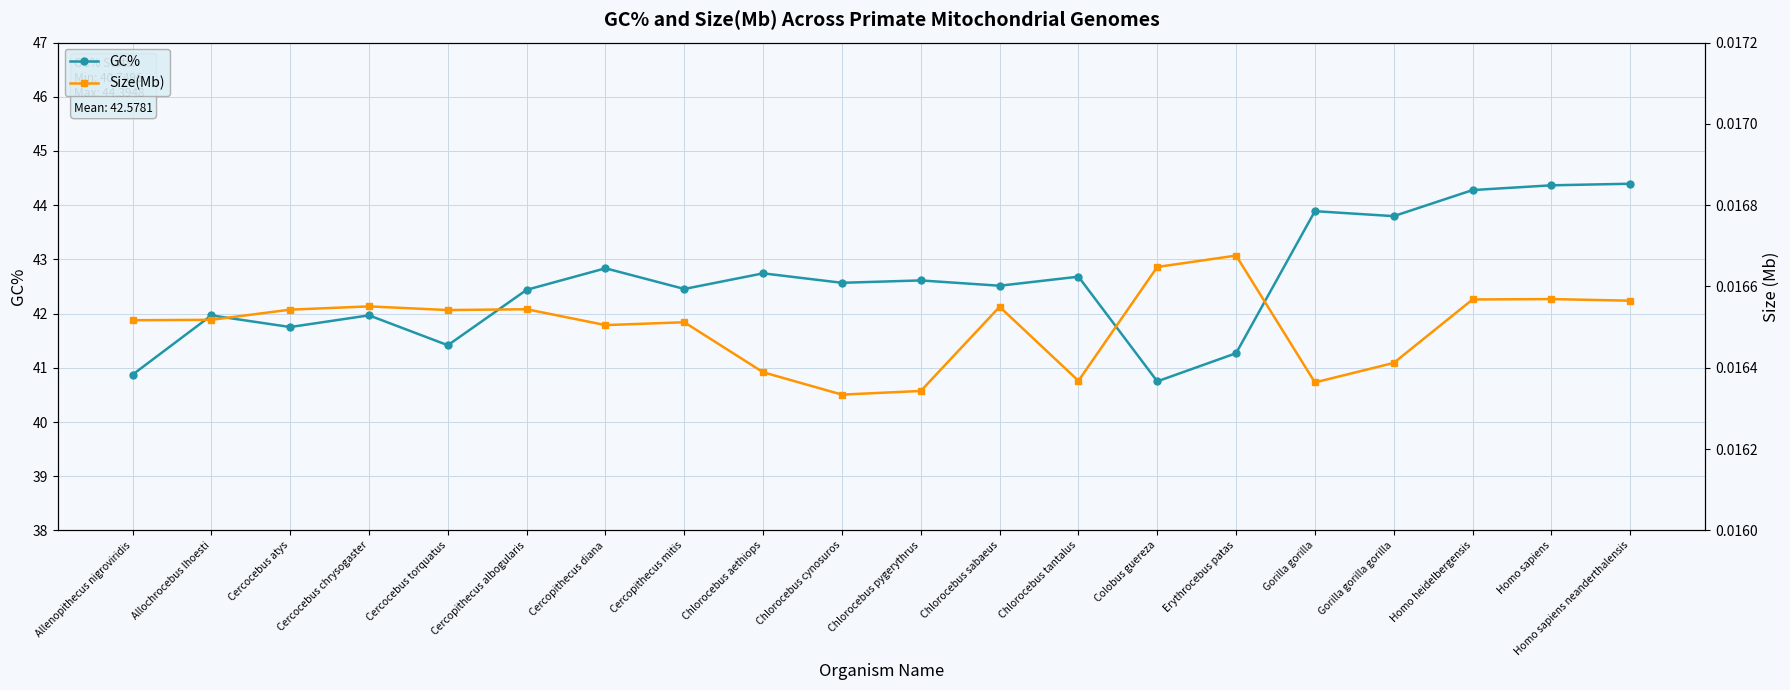

Reading left to right, list all the values displayed in this chart.

GC%: 40.9	42.0	41.8	42.0	41.4	42.4	42.8	42.5	42.7	42.6	42.6	42.5	42.7	40.7	41.3	43.9	43.8	44.3	44.4	44.4
Size(Mb): 0.0	0.0	0.0	0.0	0.0	0.0	0.0	0.0	0.0	0.0	0.0	0.0	0.0	0.0	0.0	0.0	0.0	0.0	0.0	0.0